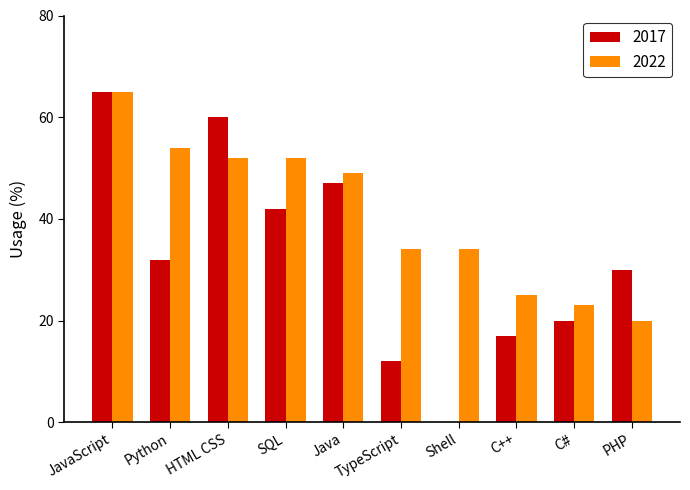

Count the number of categories in the chart.

10